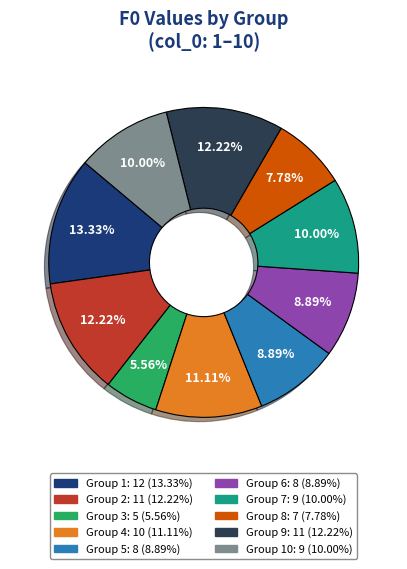

Is there a majority slice in this chart?

No